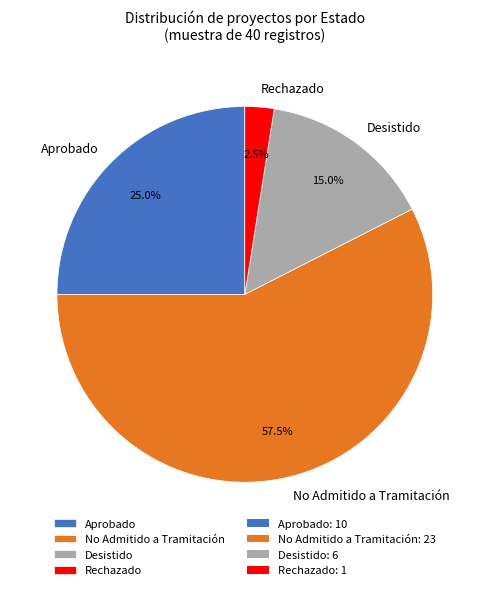

What is the smallest slice in the pie chart?

Rechazado